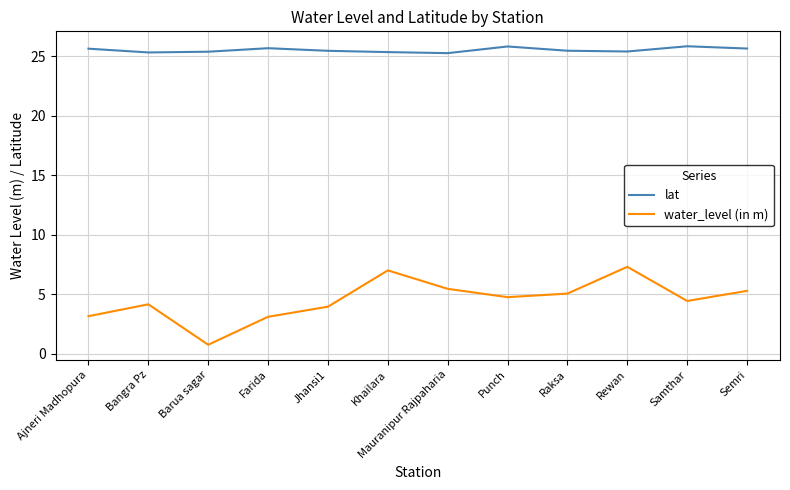

What is the difference between the highest and lowest values at Khailara?

18.3